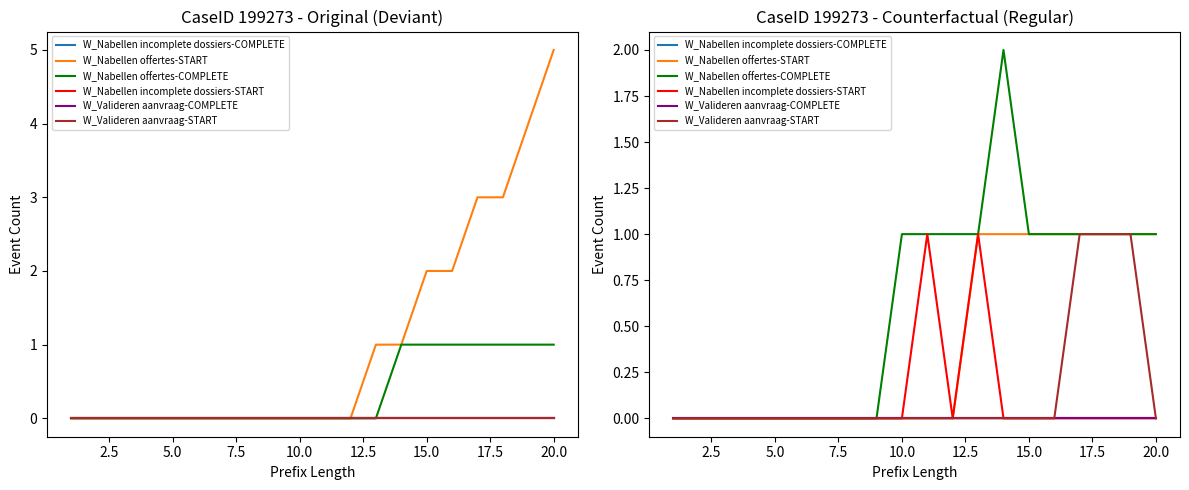

At how many categories does at least one series exceed 1?

1